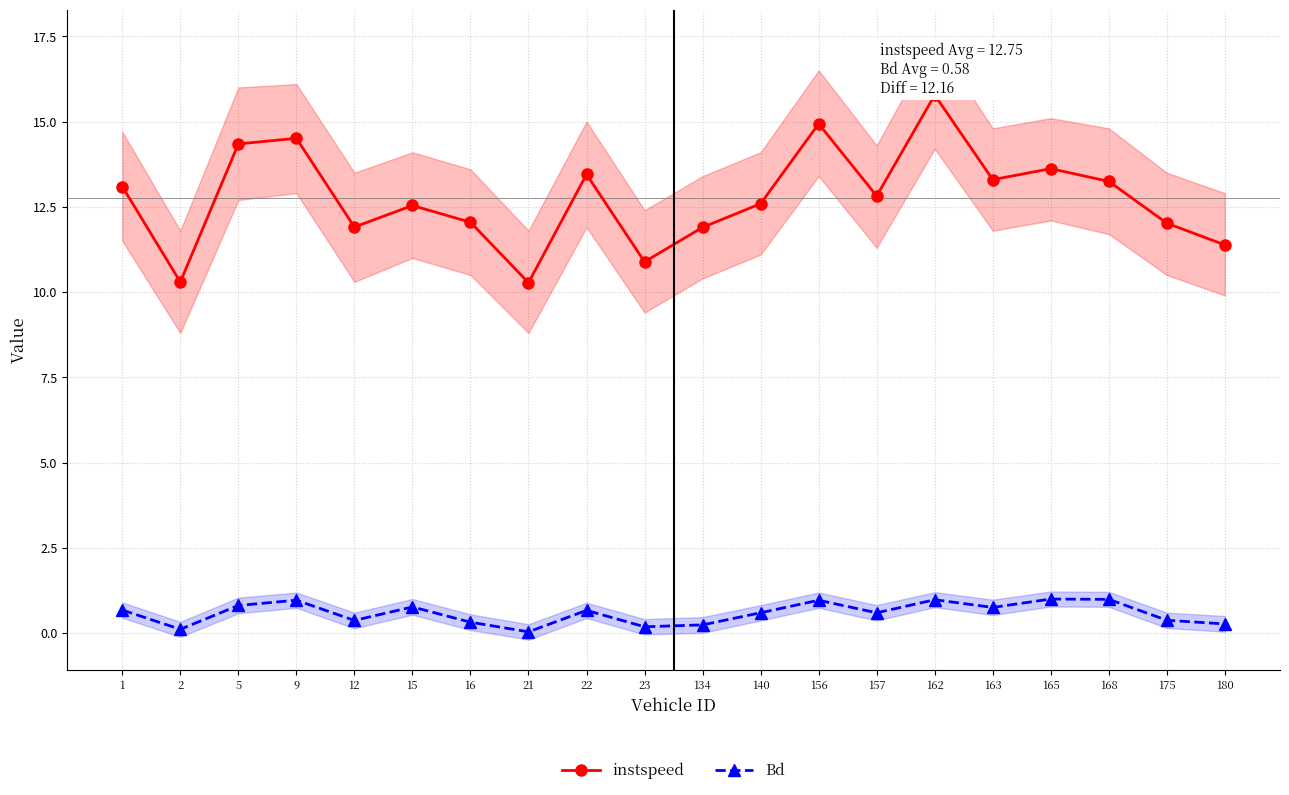

Read the instspeed value at 162.

15.8